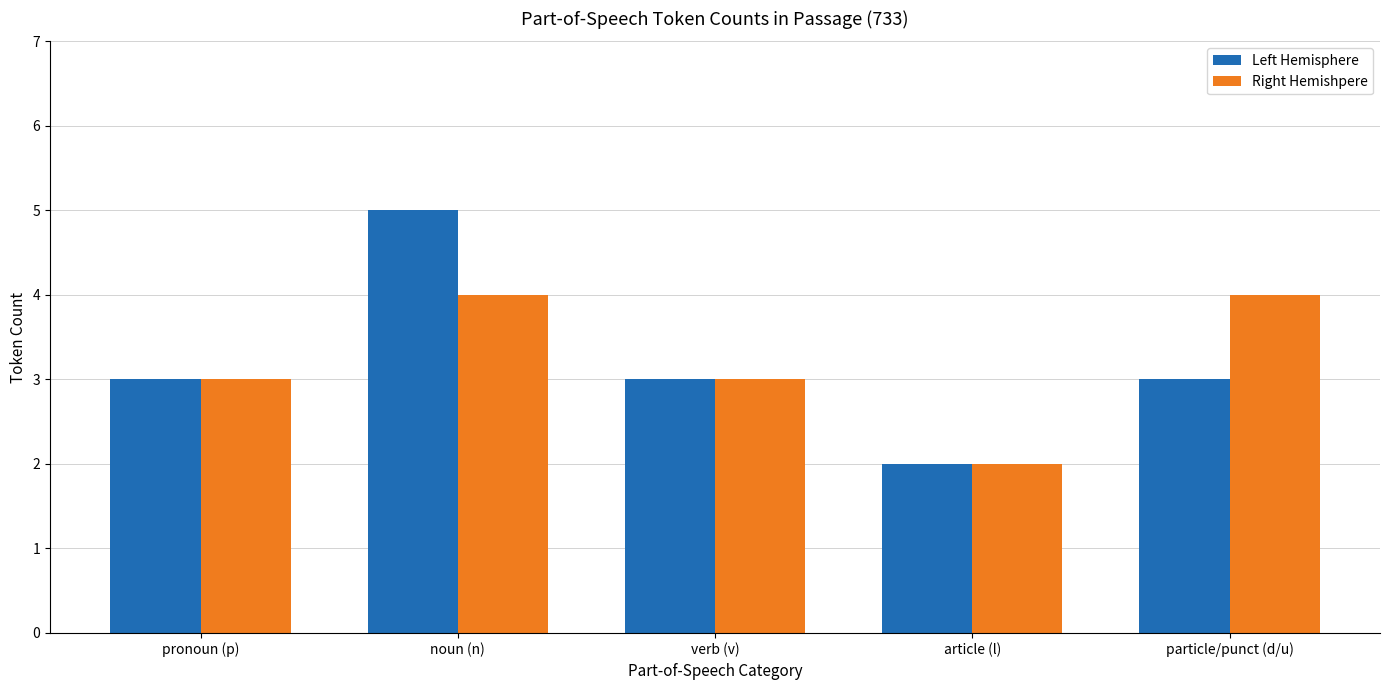

What is the label of the 5th bar from the left?

particle/punct (d/u)